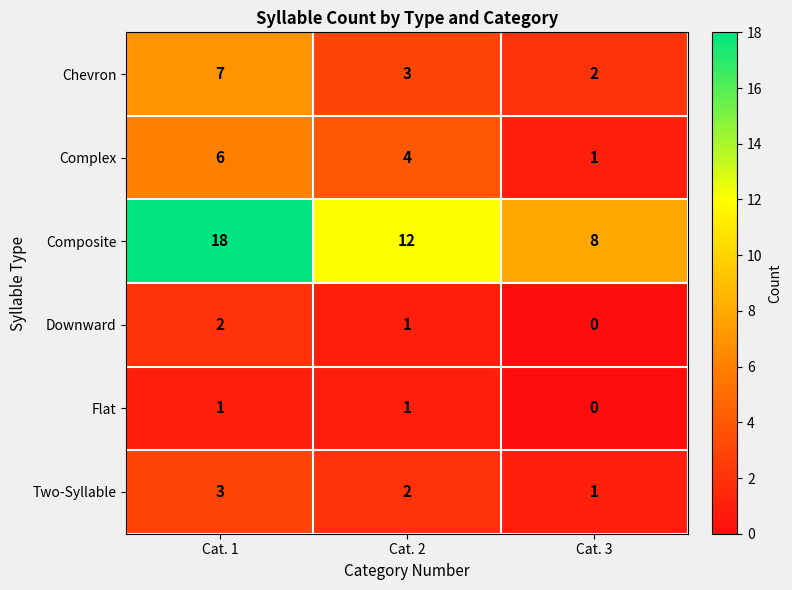

Where does the Complex series first go above 4?

Cat. 1